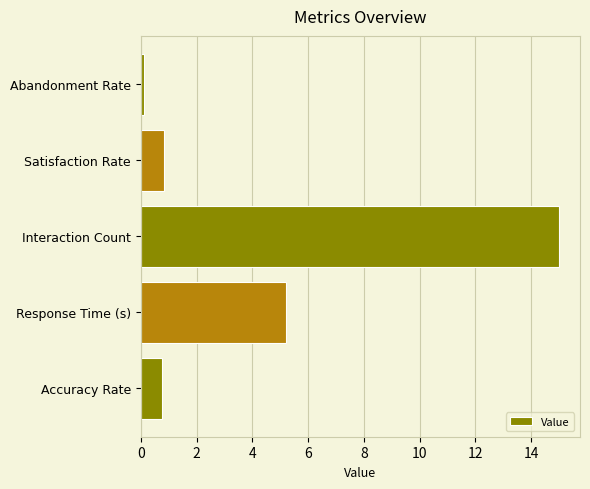

Does the chart contain any negative values?

No